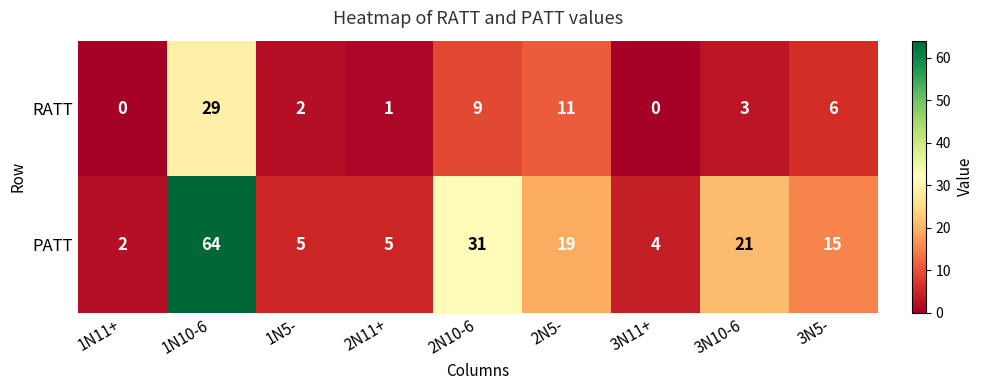

What is the highest value of the RATT series?

29